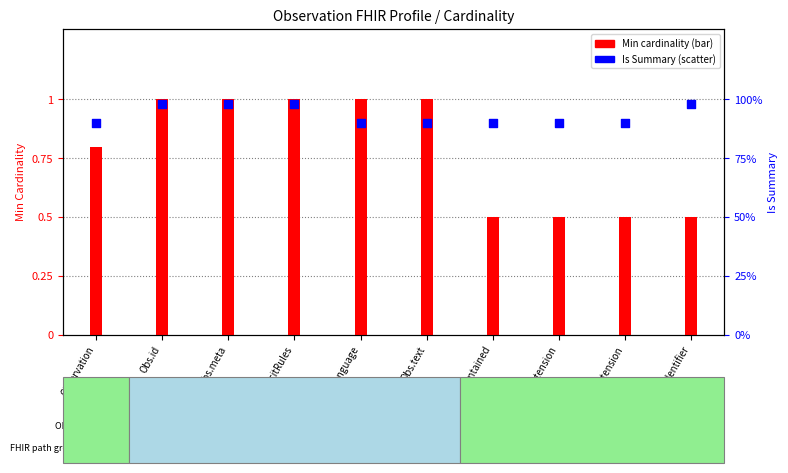

Which series contains the lowest Y value?

Min cardinality